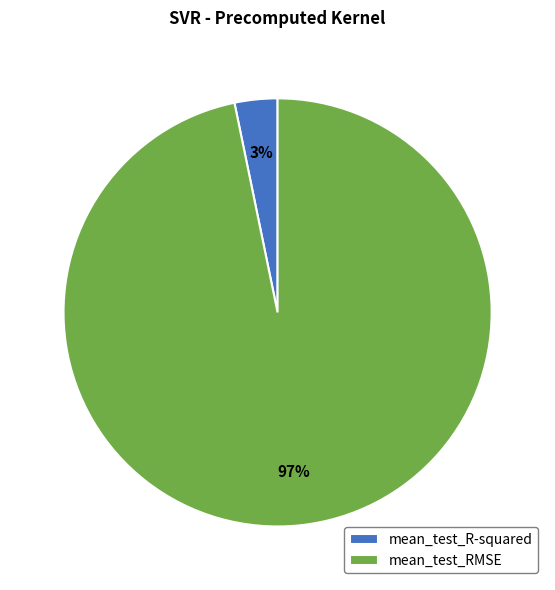

Does mean_test_R-squared account for over 50% of the chart?

No